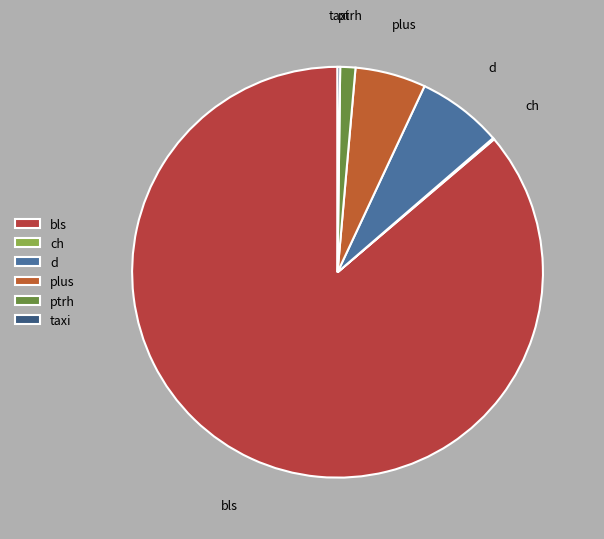

Approximately how many times larger is the value at plus compared to ptrh?

4.7